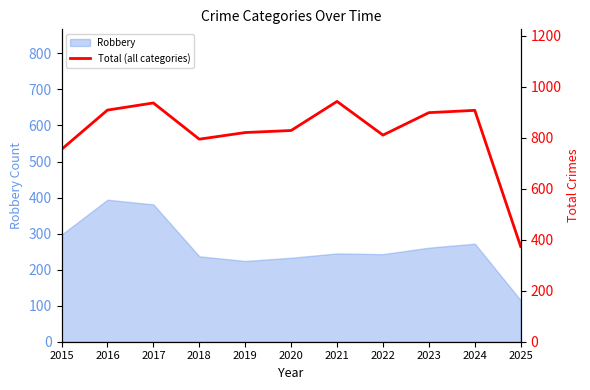

Is it true that the value at 2015 is 203?

False